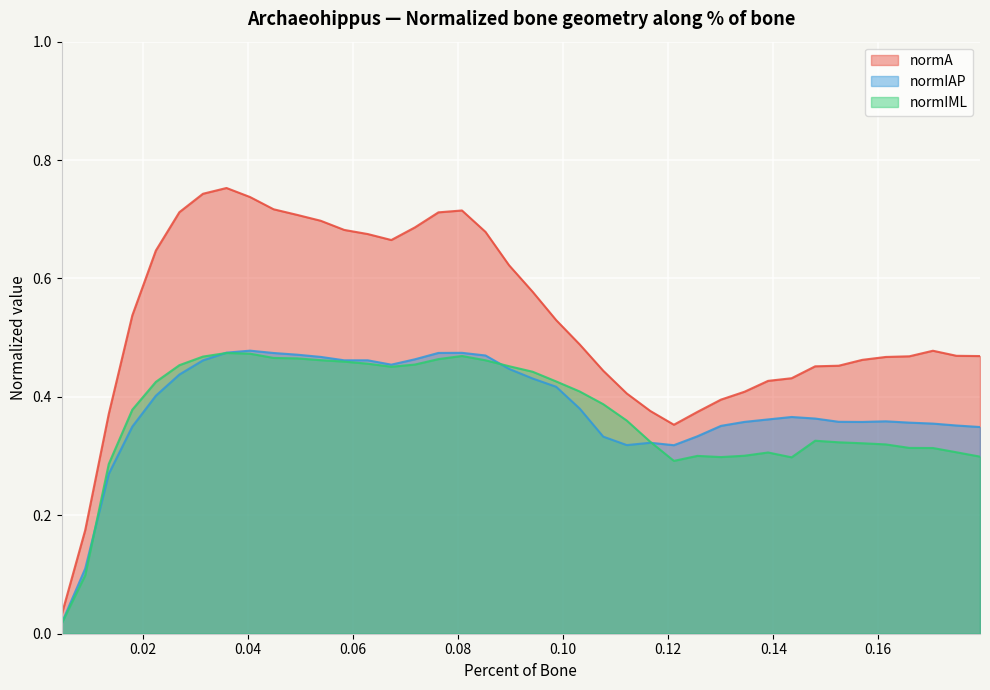

Which series has the widest spread of values?

normA